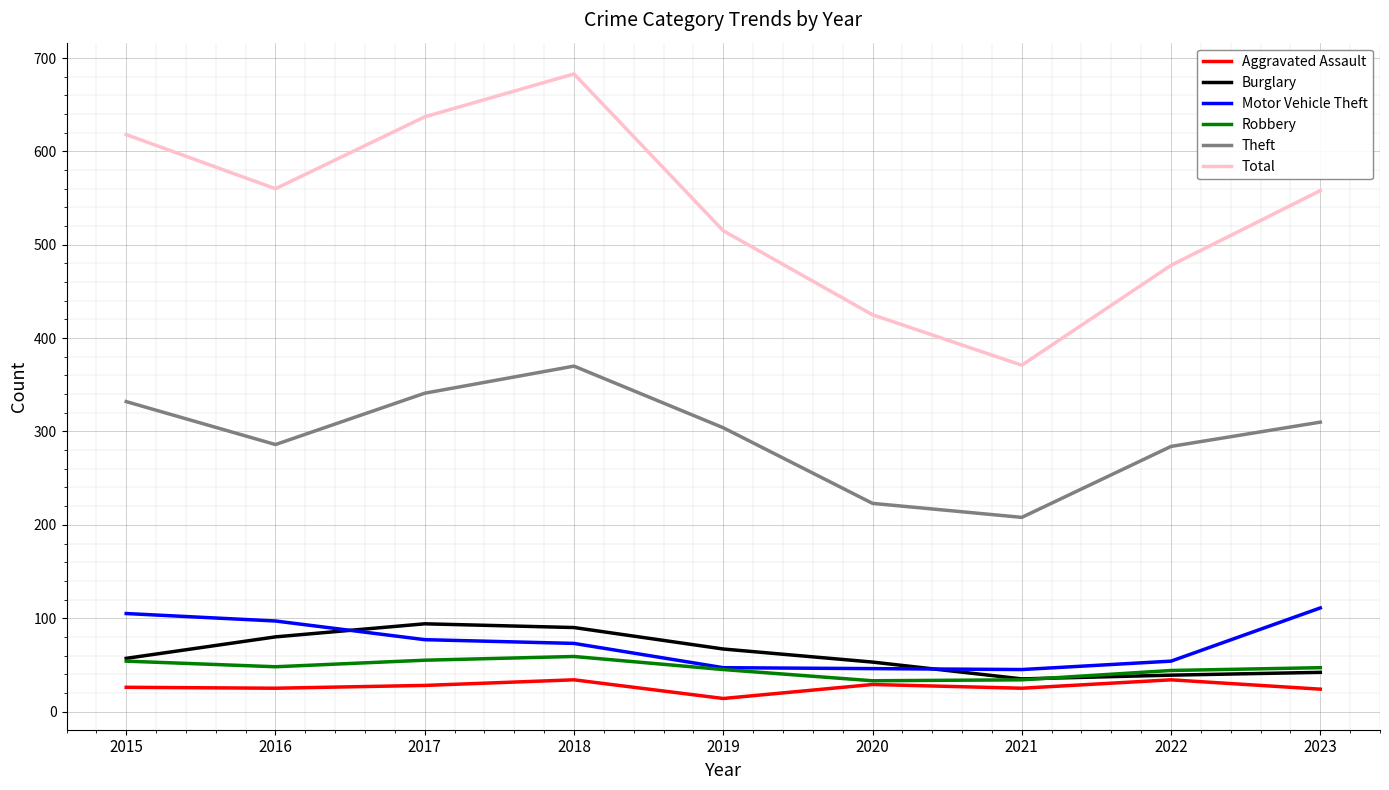

True or false: Robbery has more than 0 interior local peaks.

True